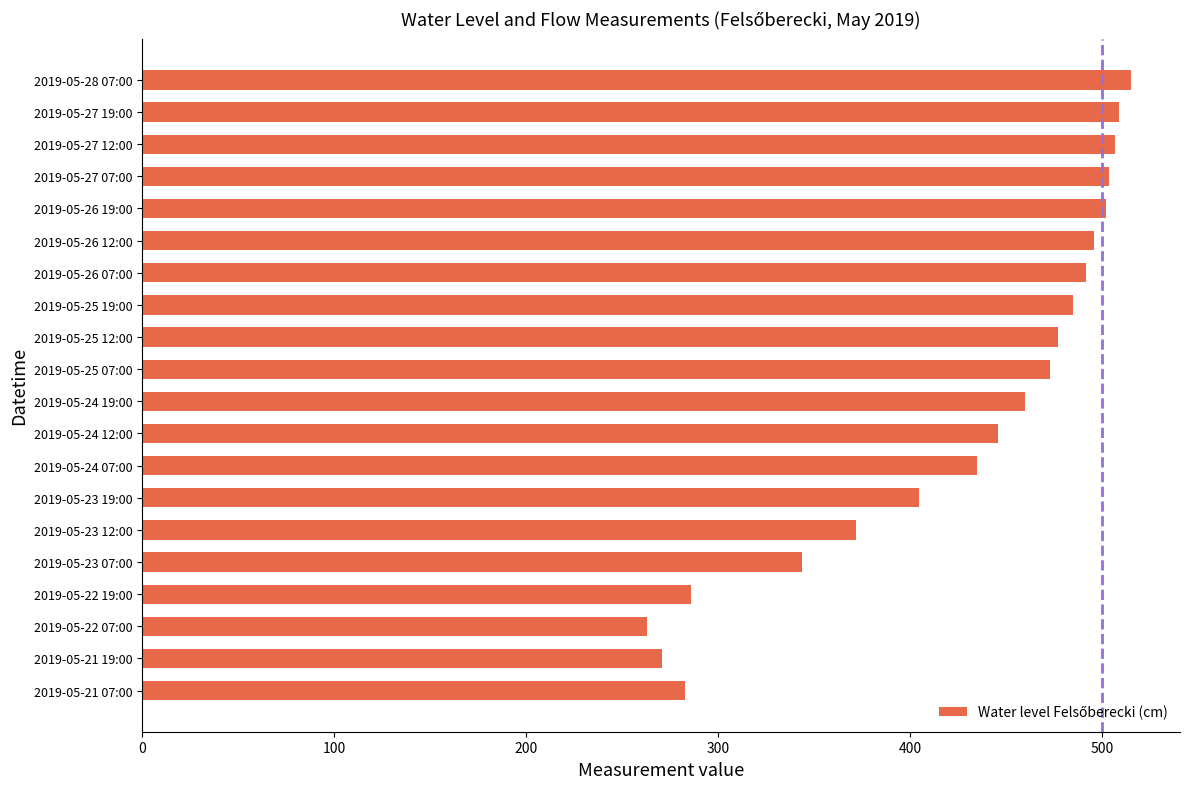

At which category does the chart reach its peak across all series?

2019-05-28 07:00